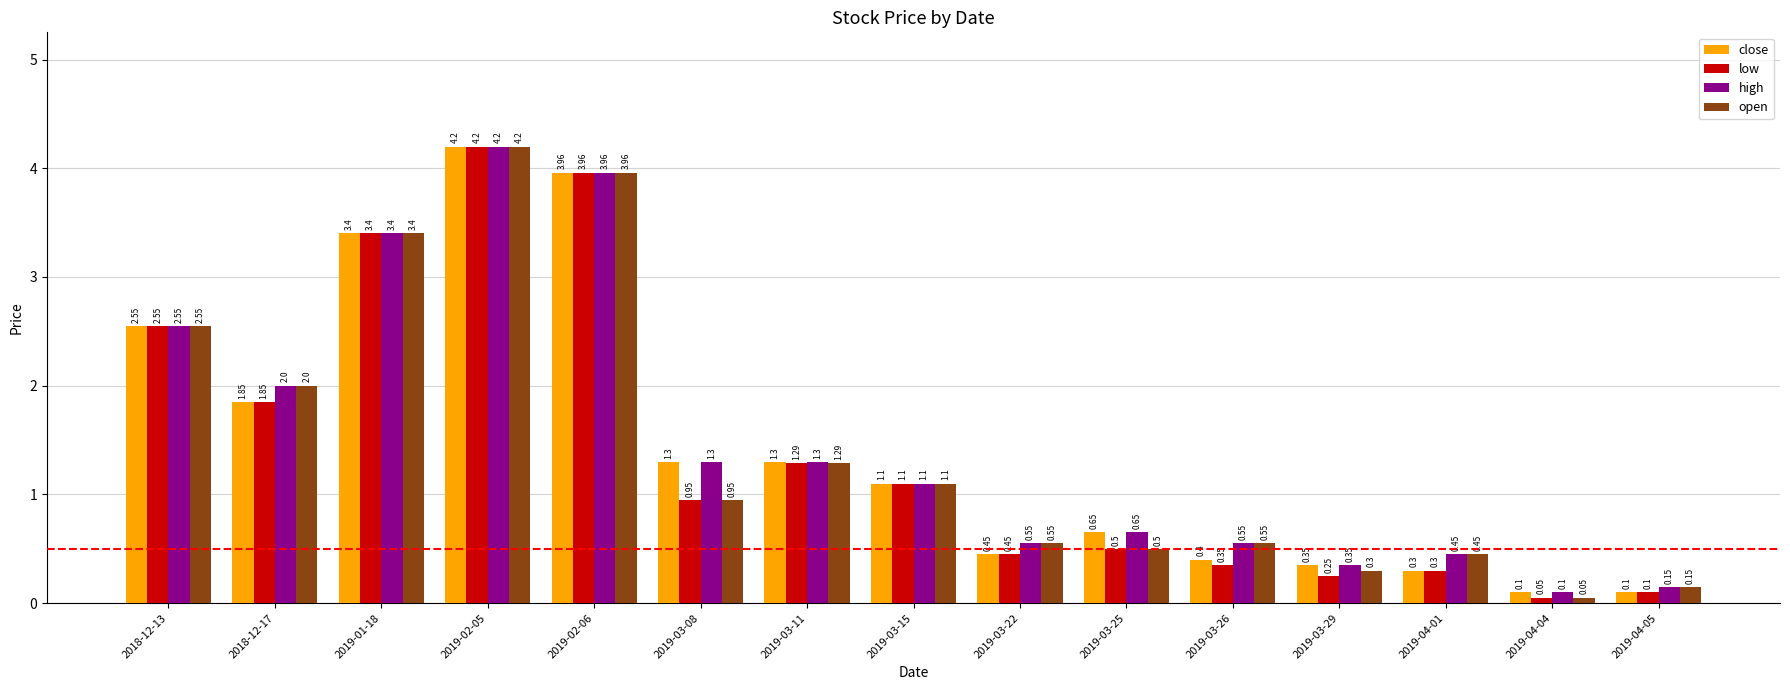

What is the spread (max minus min) of values at 2019-03-22?

0.1